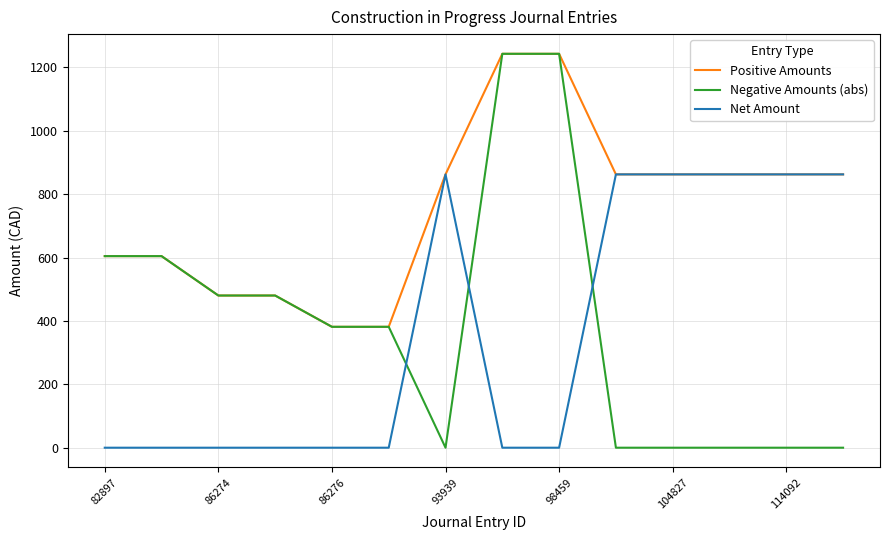

What are all the series names shown in the legend?

Positive Amounts, Negative Amounts (abs), Net Amount